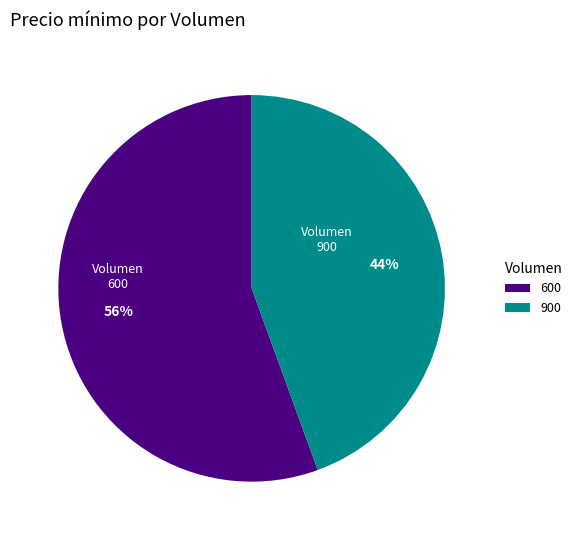

To the nearest percent, what is the average slice percentage?

50%